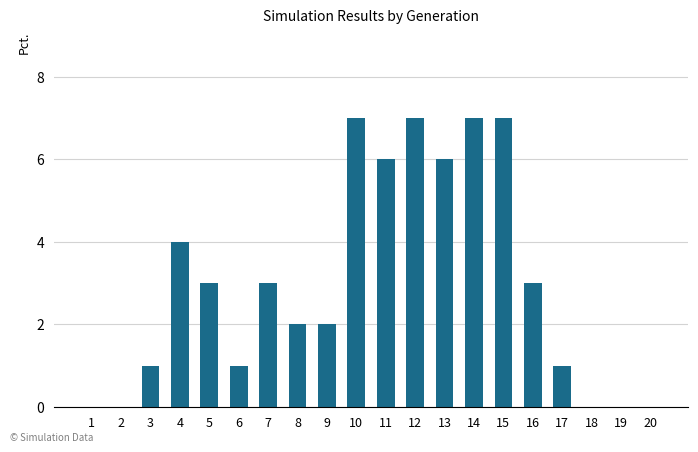

Which has a higher value, 3 or 9?

9